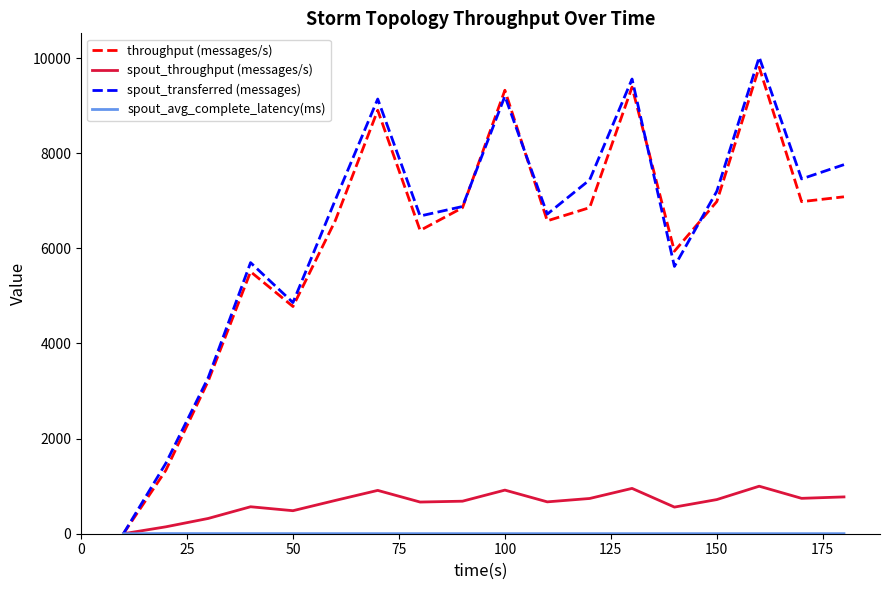

Which series has the largest range (max minus min)?

spout_transferred (messages)